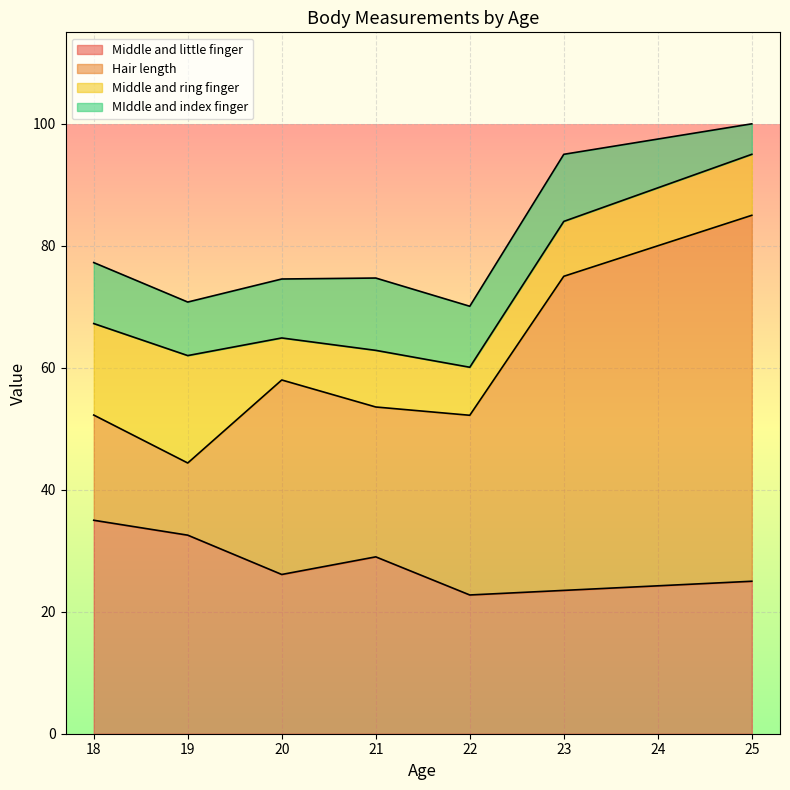

True or false: MIddle and index finger and Middle and little finger cross at least once.

False